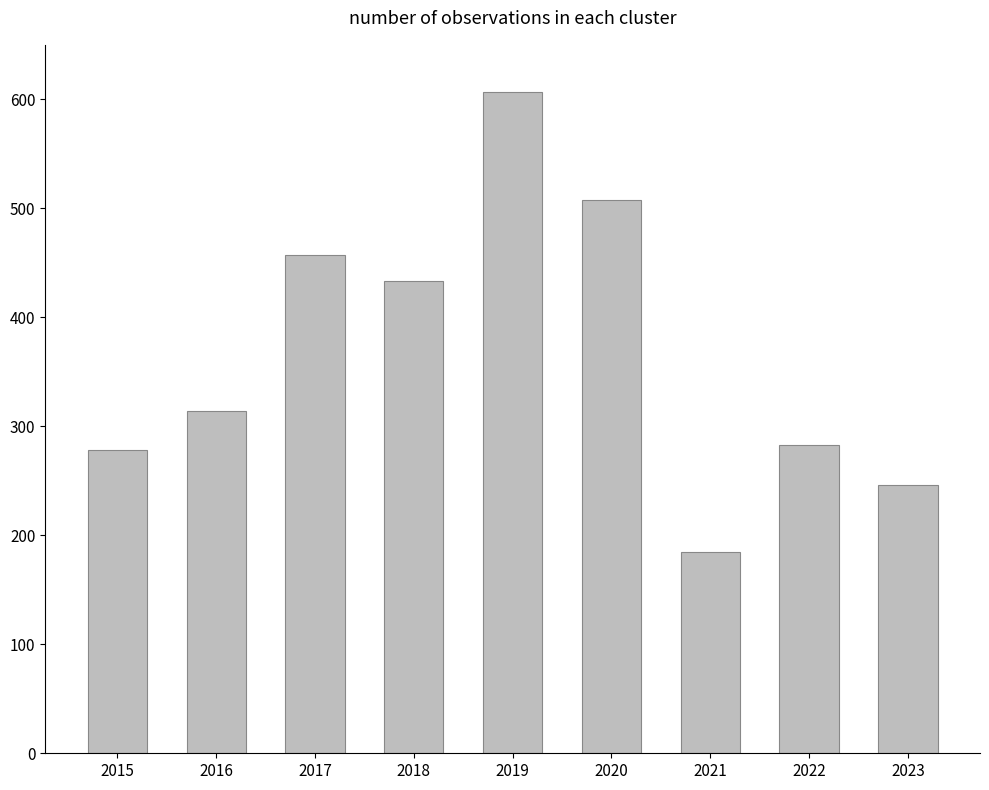

Count the number of data series in this chart.

1